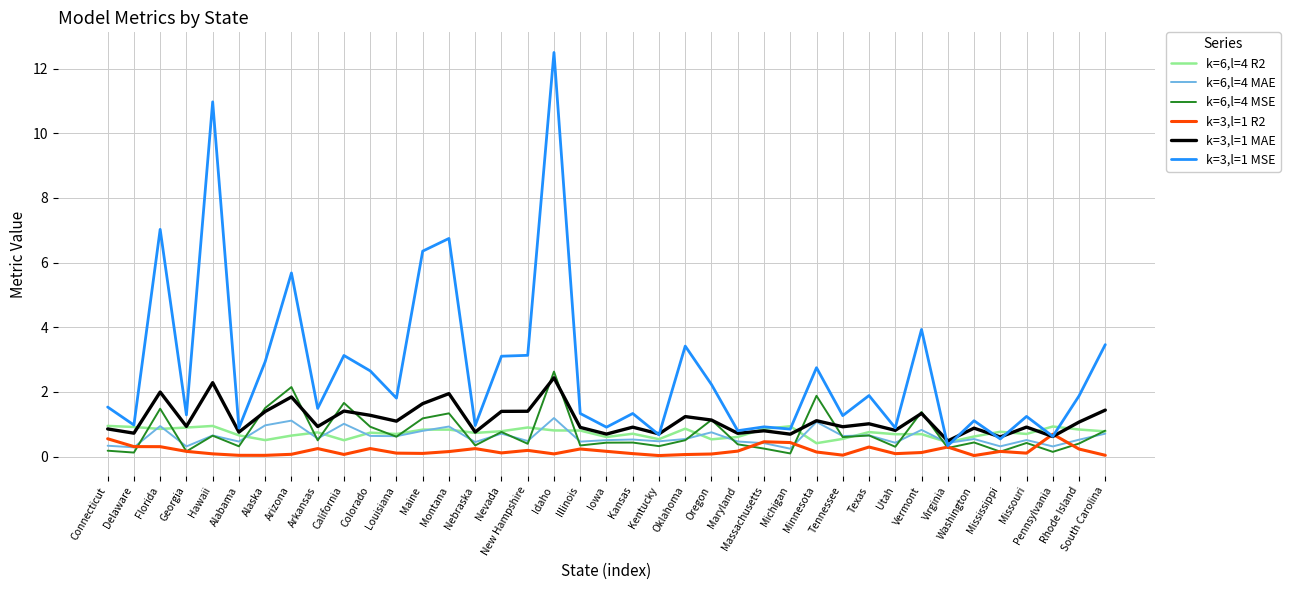

Is the value of k=3,l=1 R2 at Oklahoma greater than the value of k=3,l=1 MAE at Utah?

No